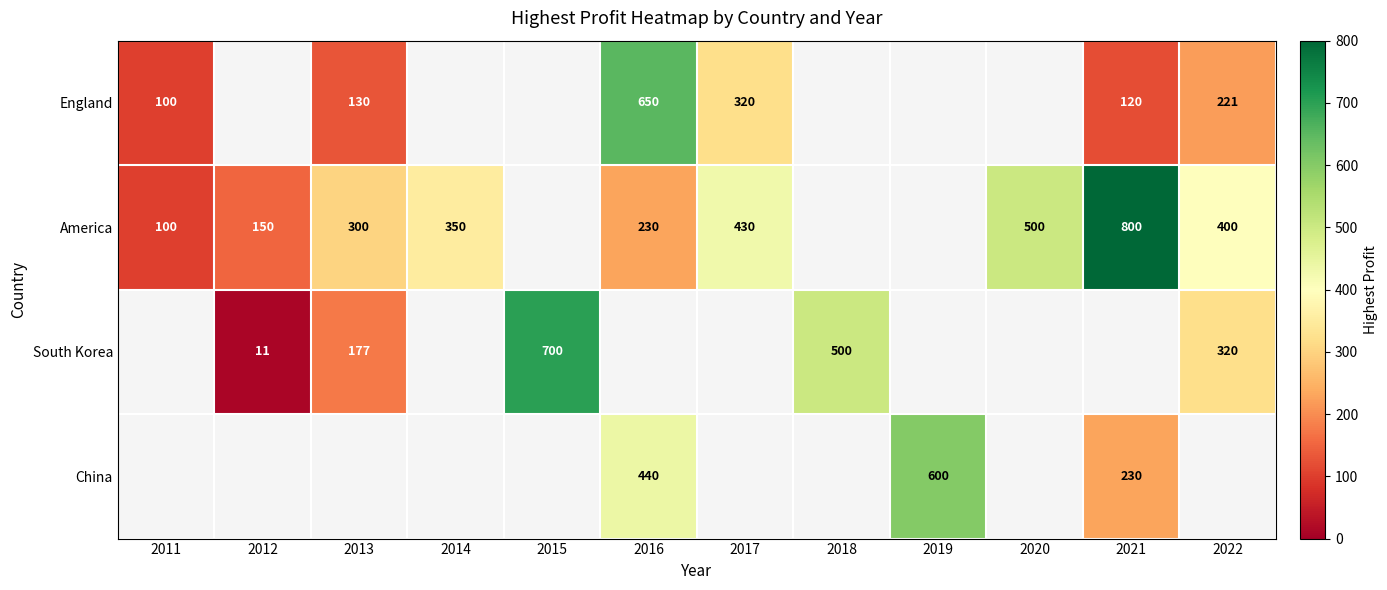

The South Korea series shows 508.2 at 2022. True or false?

False